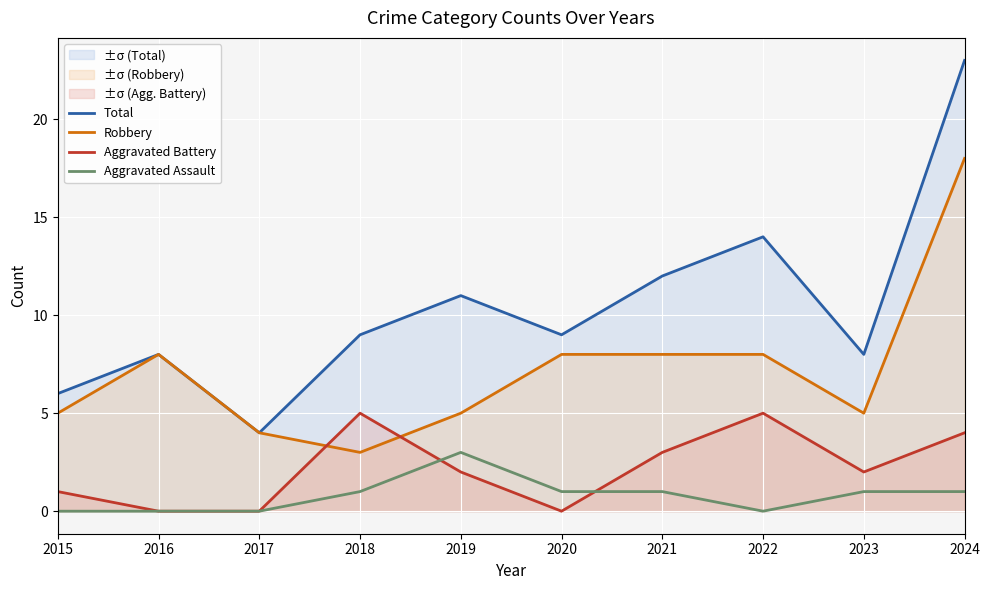

What is the difference between the maximum and minimum values in the Aggravated Assault series?

3